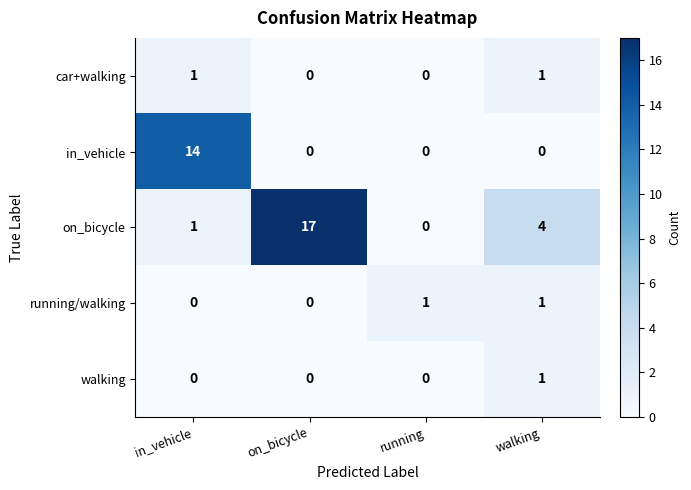

Which series has the largest total across all categories?

on_bicycle